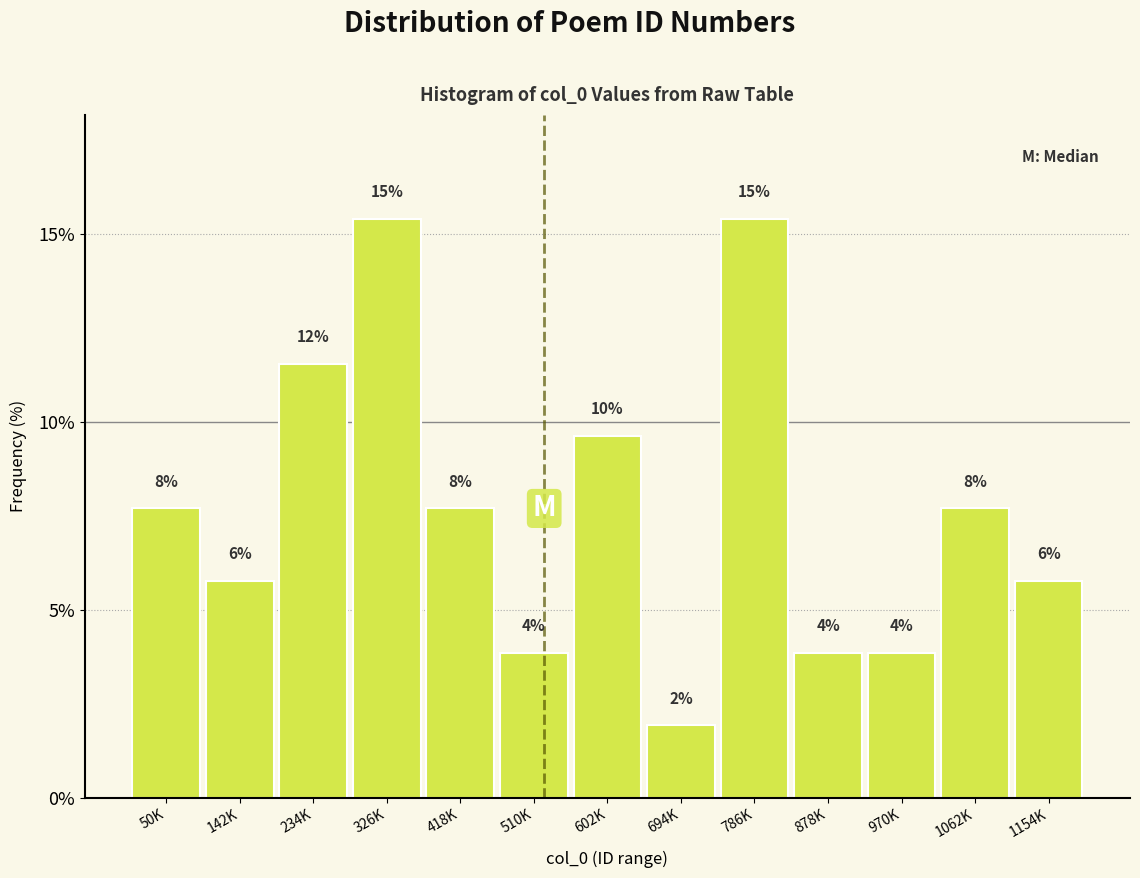

How many bars are there in total?

13